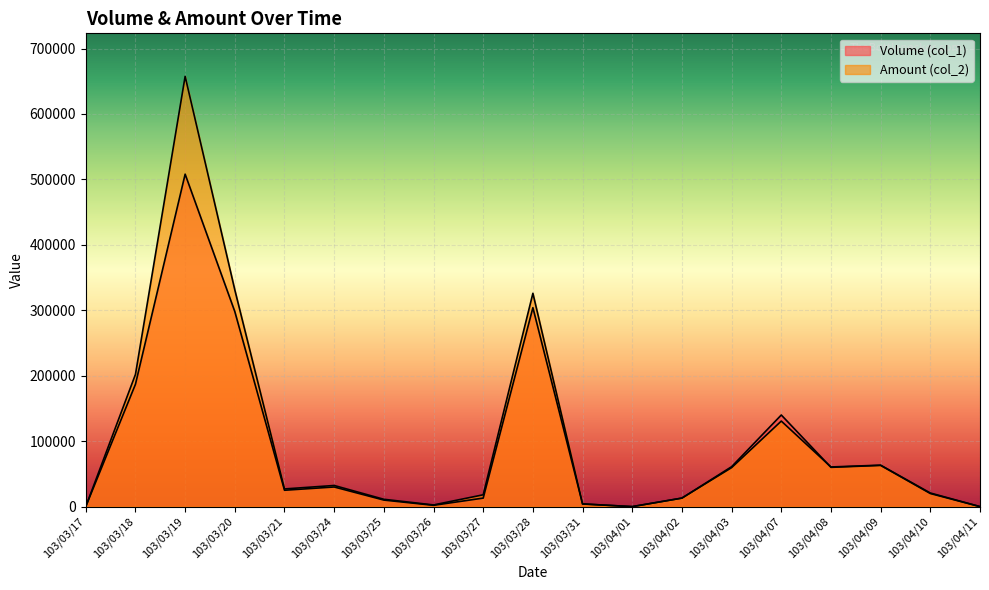

Rank the series by their maximum value, from highest to lowest.

Amount (col_2), Volume (col_1)